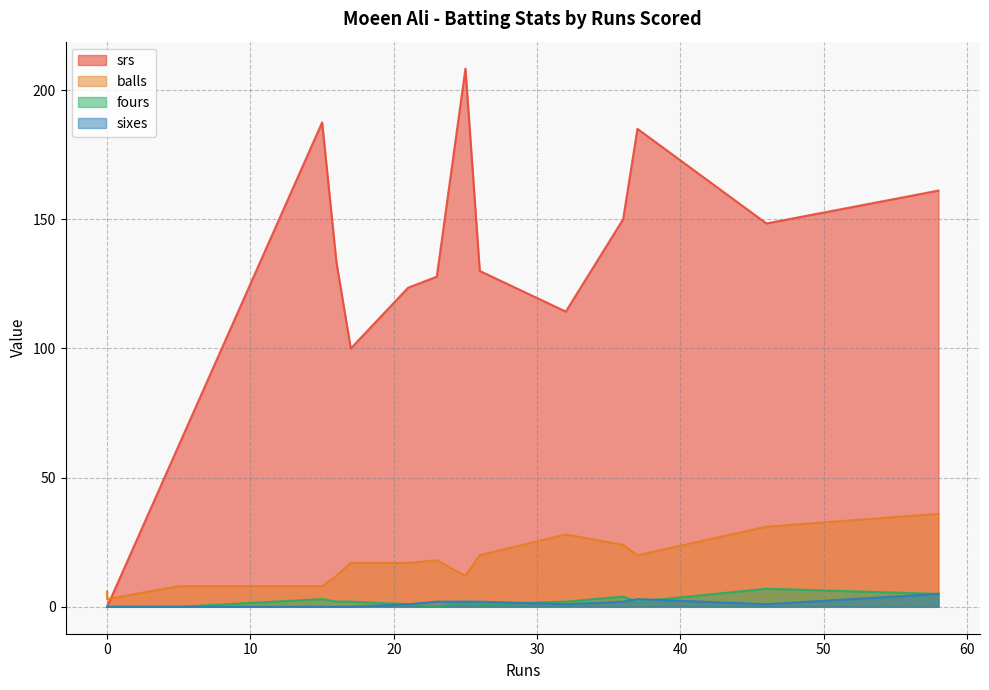

What are all the series names shown in the legend?

srs, balls, fours, sixes